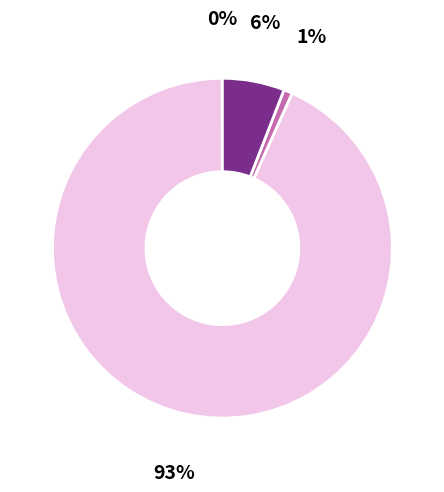

Is there any slice that represents more than half of the pie?

Yes